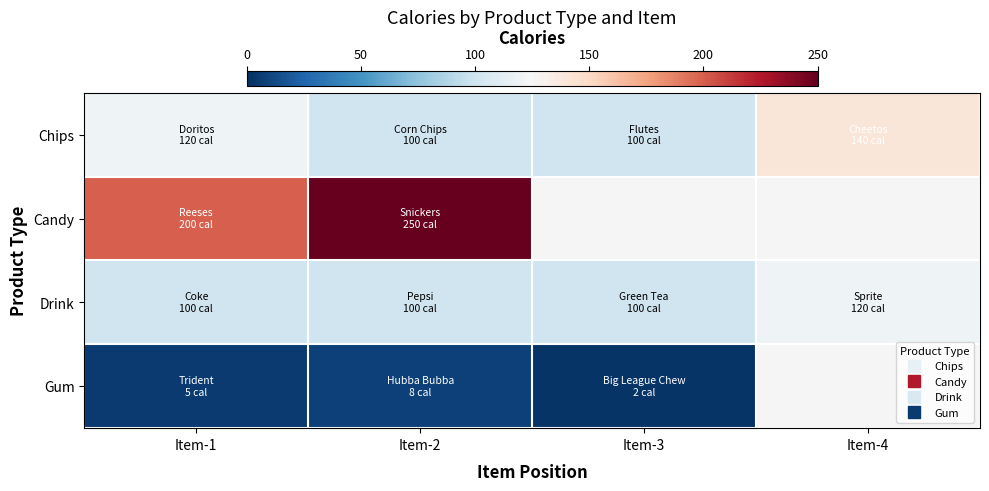

Is the value of Drink at Item-2 greater than the value of Gum at Item-1?

Yes